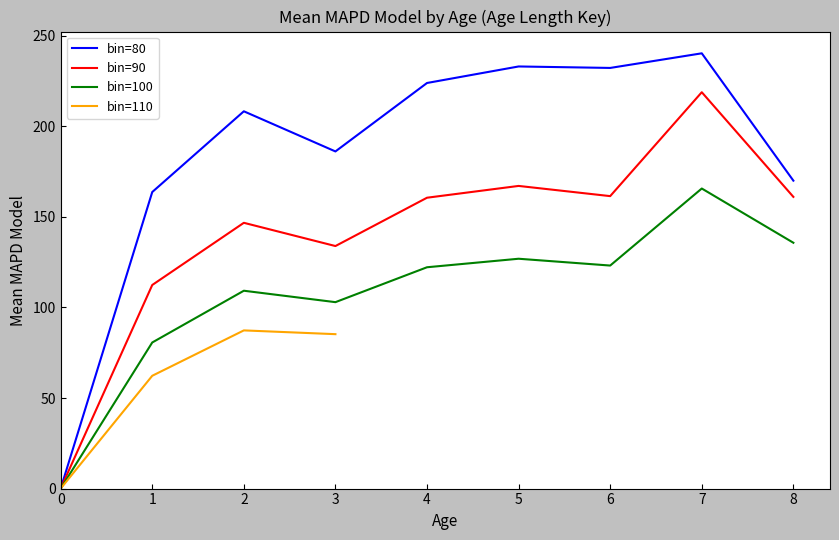

Rank the categories by value from highest to lowest.

80, 80, 80, 80, 90, 80, 80, 80, 90, 100, 80, 90, 90, 90, 90, 100, 90, 100, 100, 100, 90, 100, 100, 110, 110, 100, 110, 110, 80, 90, 100